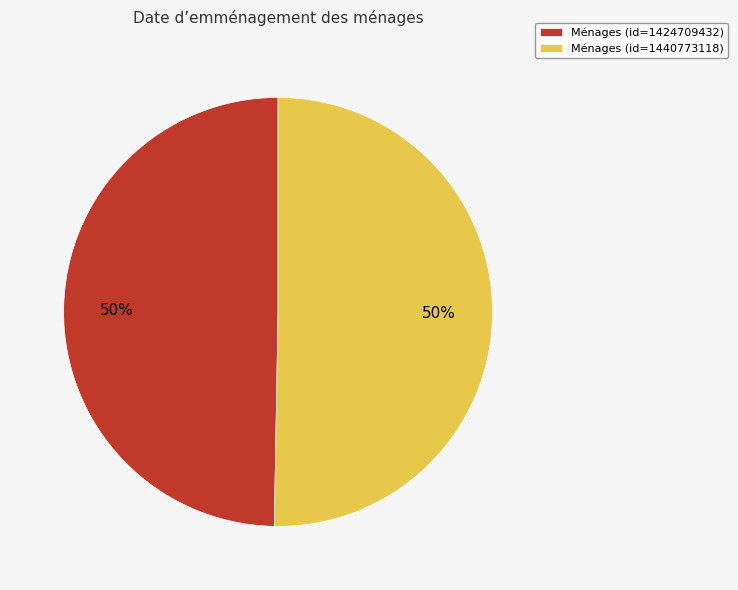

Is it true that Ménages (id=1424709432) is 65% of the pie?

False